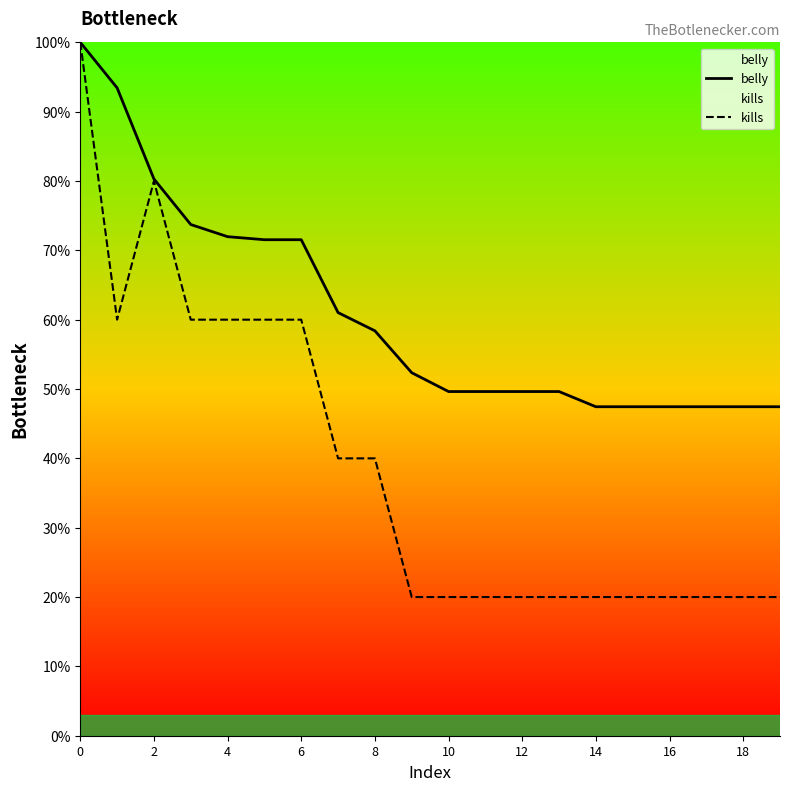

What is the total value across all series at 10?

69.6